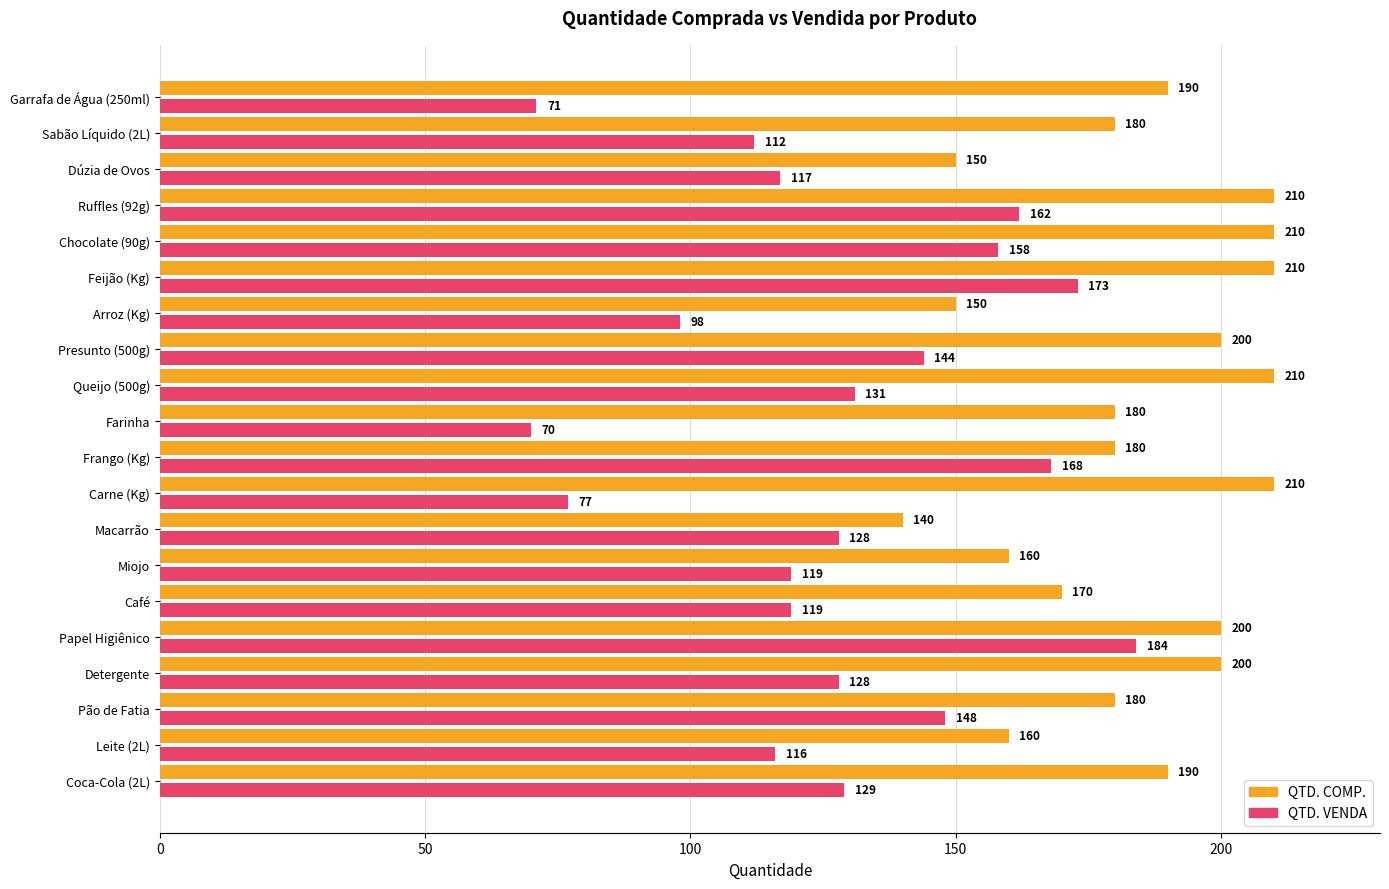

What is the difference between the maximum and minimum values in the QTD. COMP. series?

70